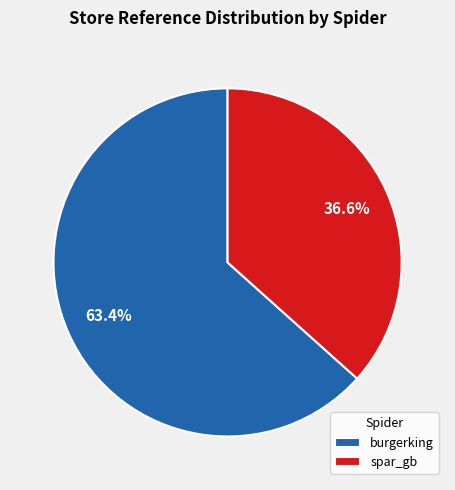

To the nearest percent, what is the difference between the burgerking and spar_gb slice percentages?

27%